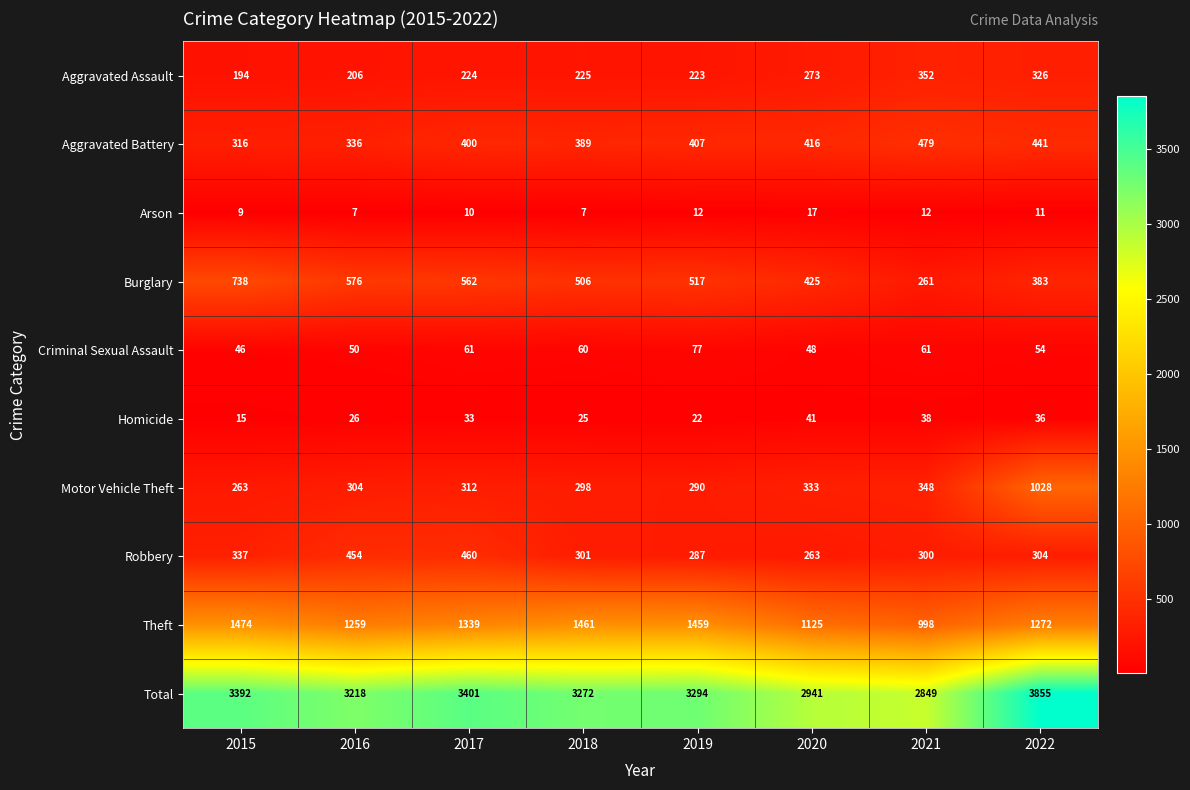

Is it true that Theft equals 1001 at 2015?

False